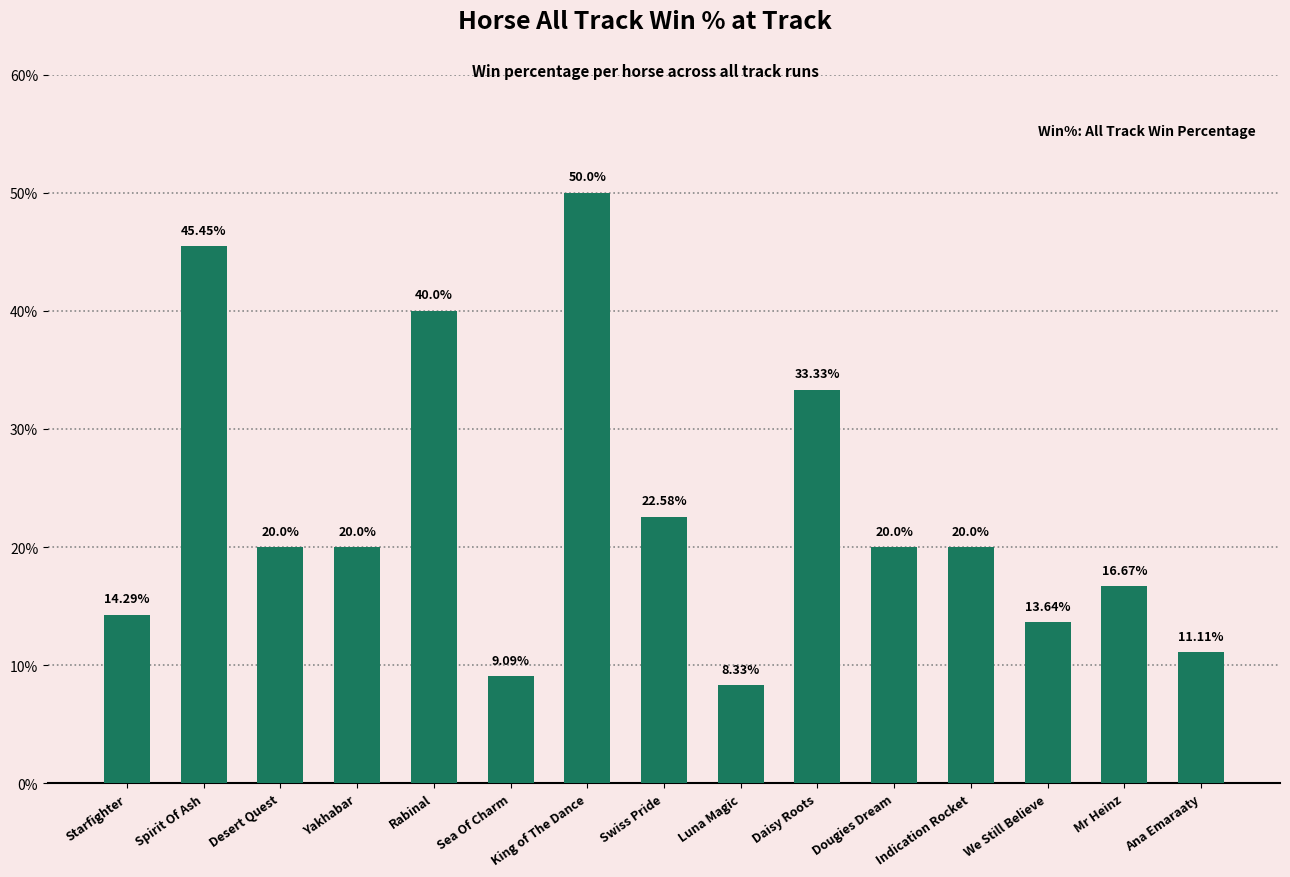

Approximately how many times larger is the value at Daisy Roots compared to Dougies Dream?

1.7